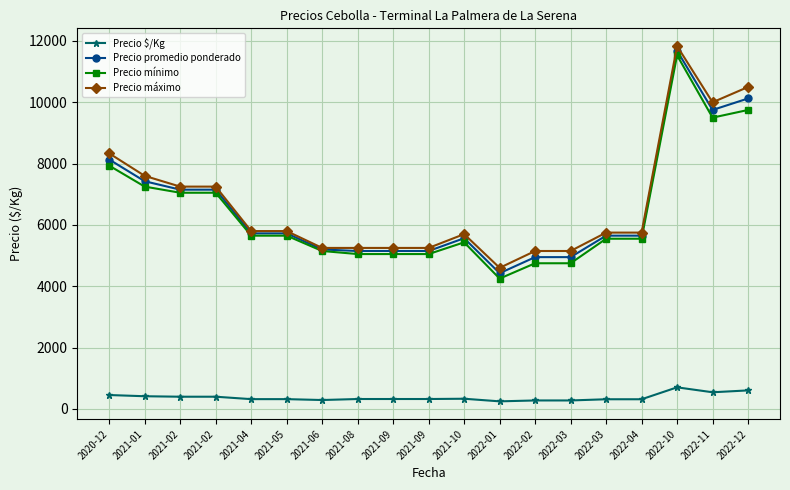

Which series has the largest range (max minus min)?

Precio mínimo